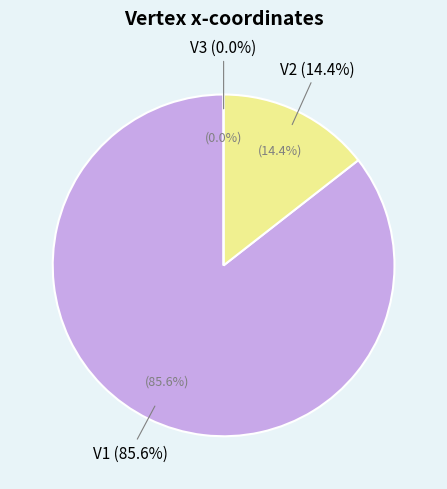

Rank the categories by value from lowest to highest.

V3, V2, V1